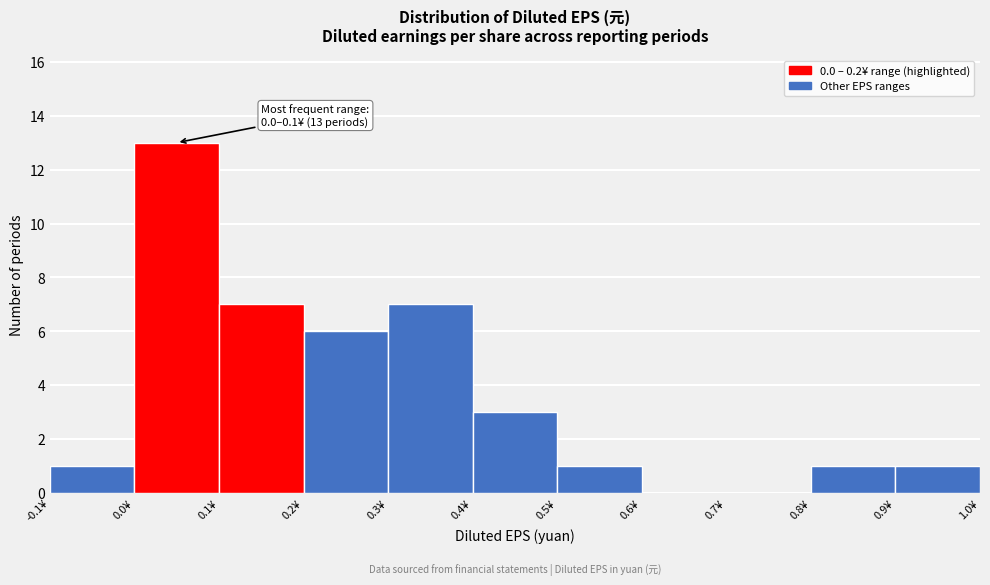

Which range on the x-axis has the tallest bar?

0.0 to 0.1